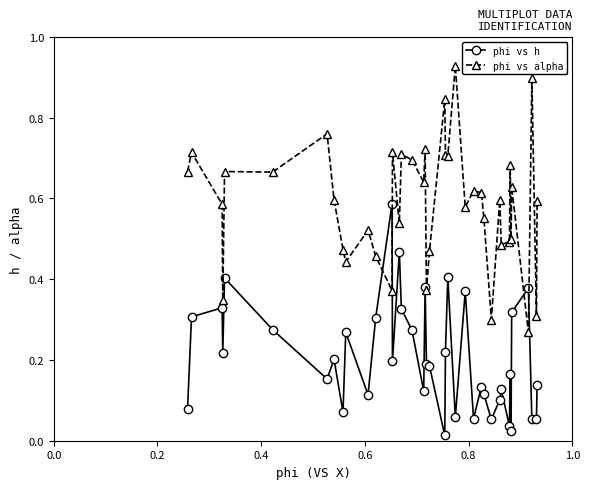

What is the sum of all phi vs h values?

8.3